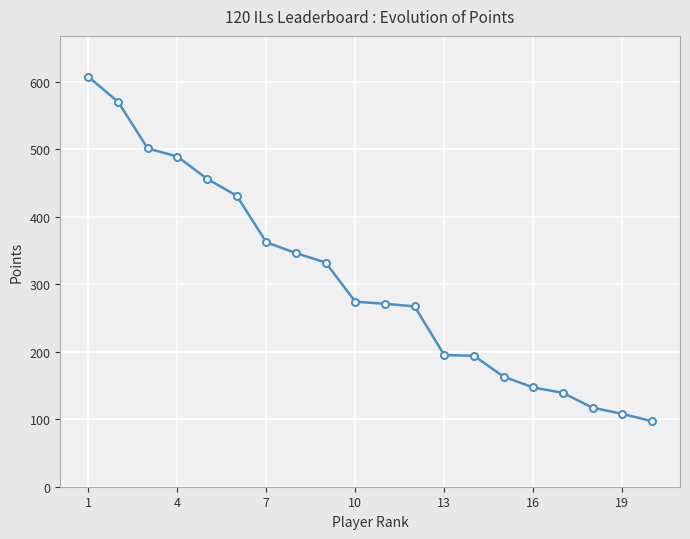

What is the greatest value displayed?

607